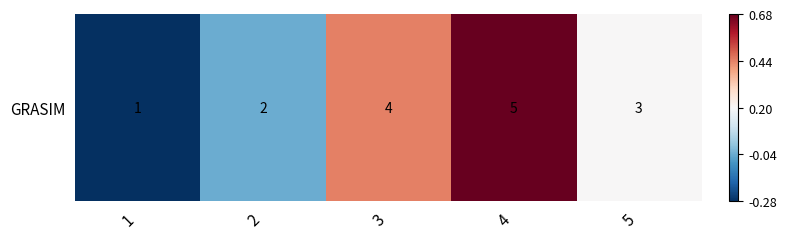

True or false: the data shows -0.0 at 2.

False